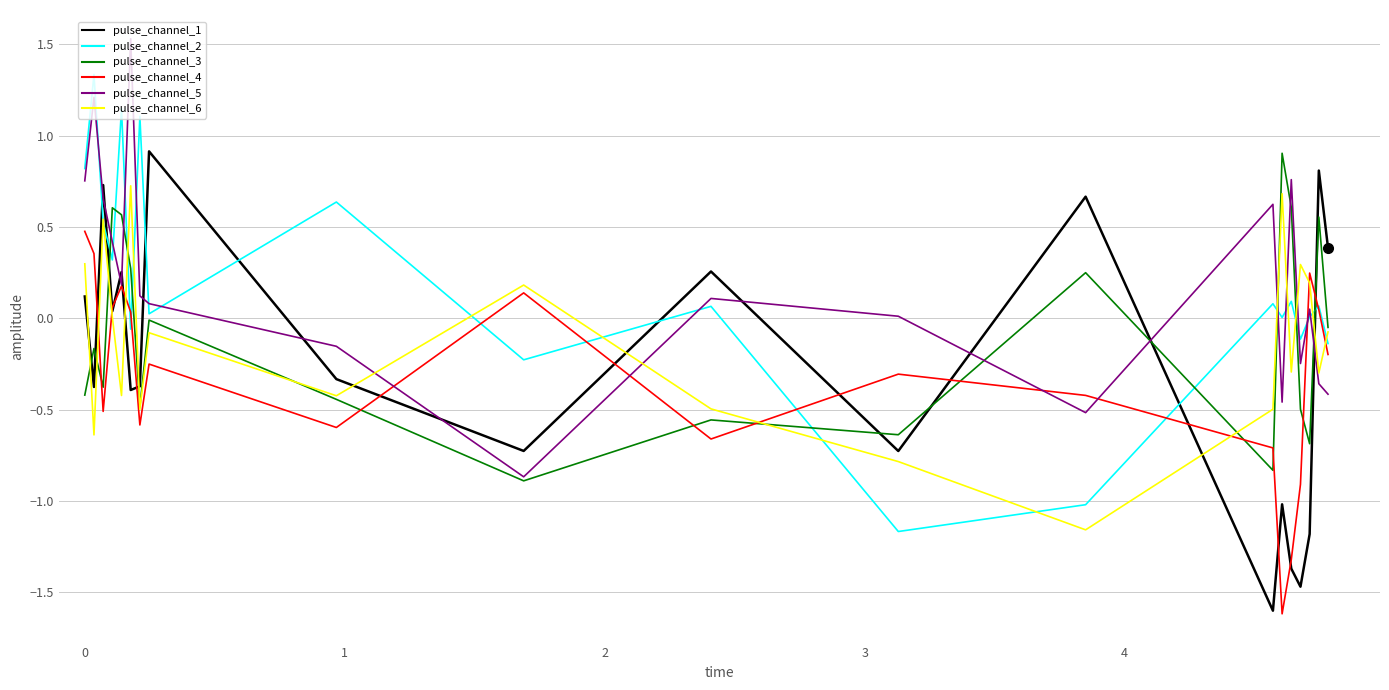

What is the difference between the second highest and minimum values in the pulse_channel_1 series?

2.4